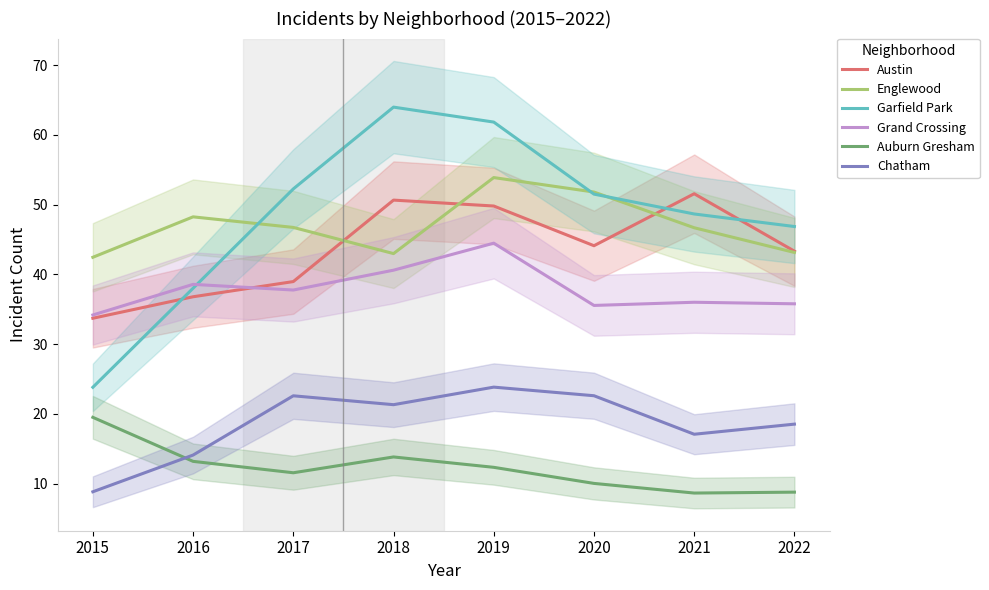

At which category is the sum across all series the highest?

2019